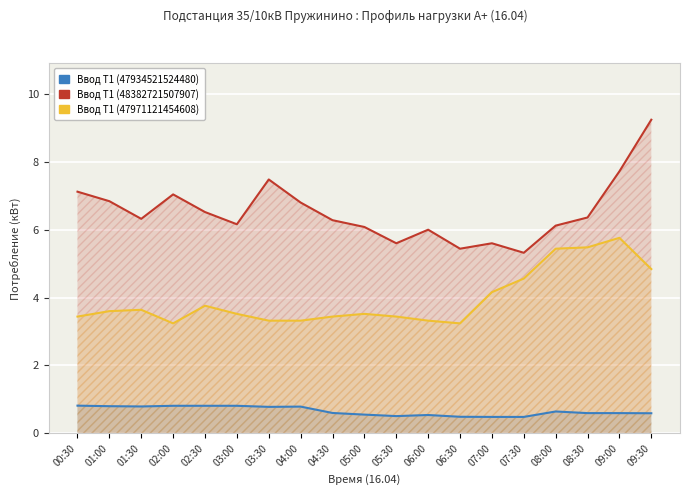

At how many categories does at least one series exceed 7?

5